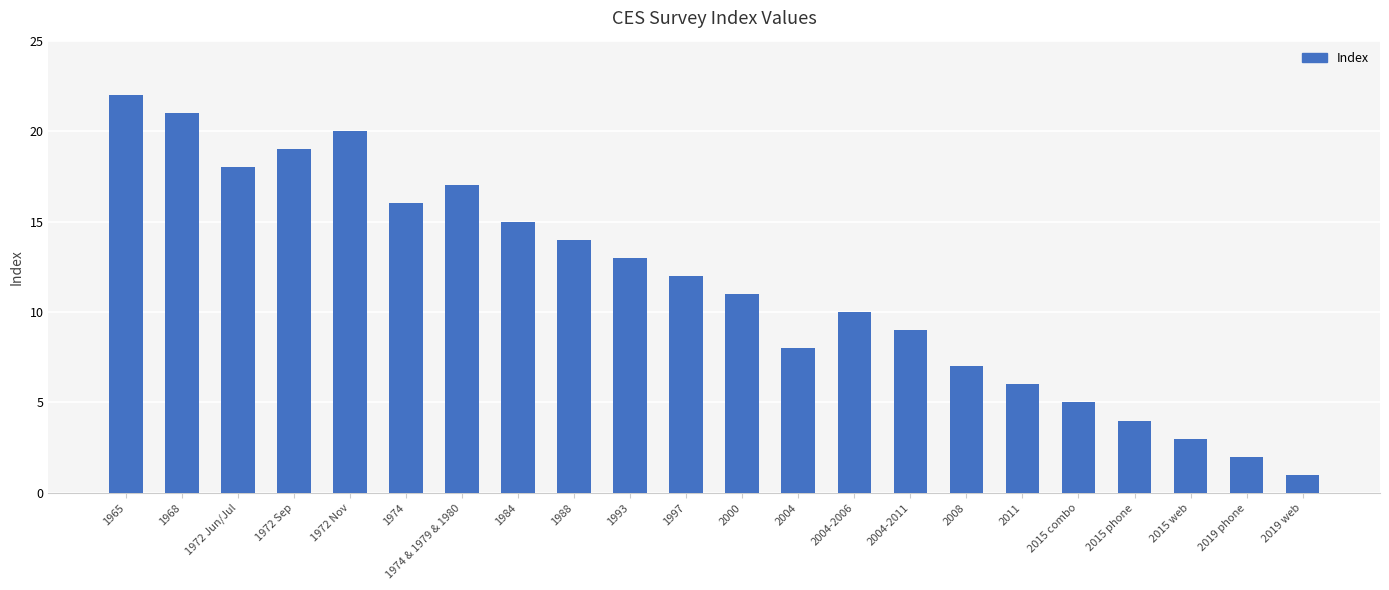

The value at 2004-2011 is 9. True or false?

True